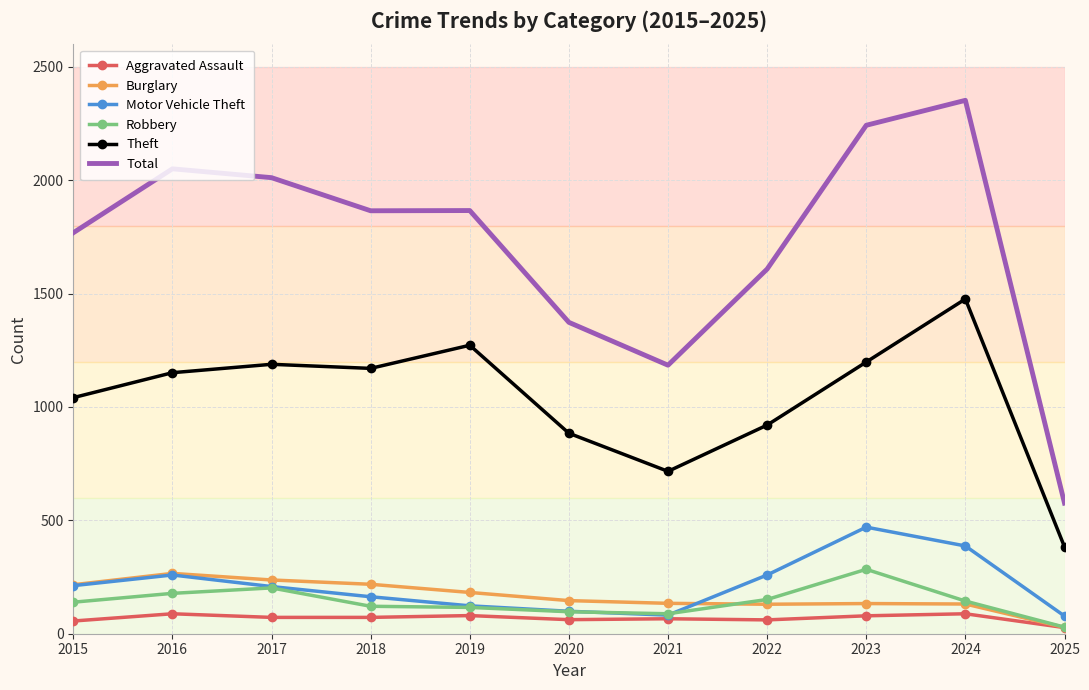

True or false: Robbery has more than 0 interior local peaks.

True